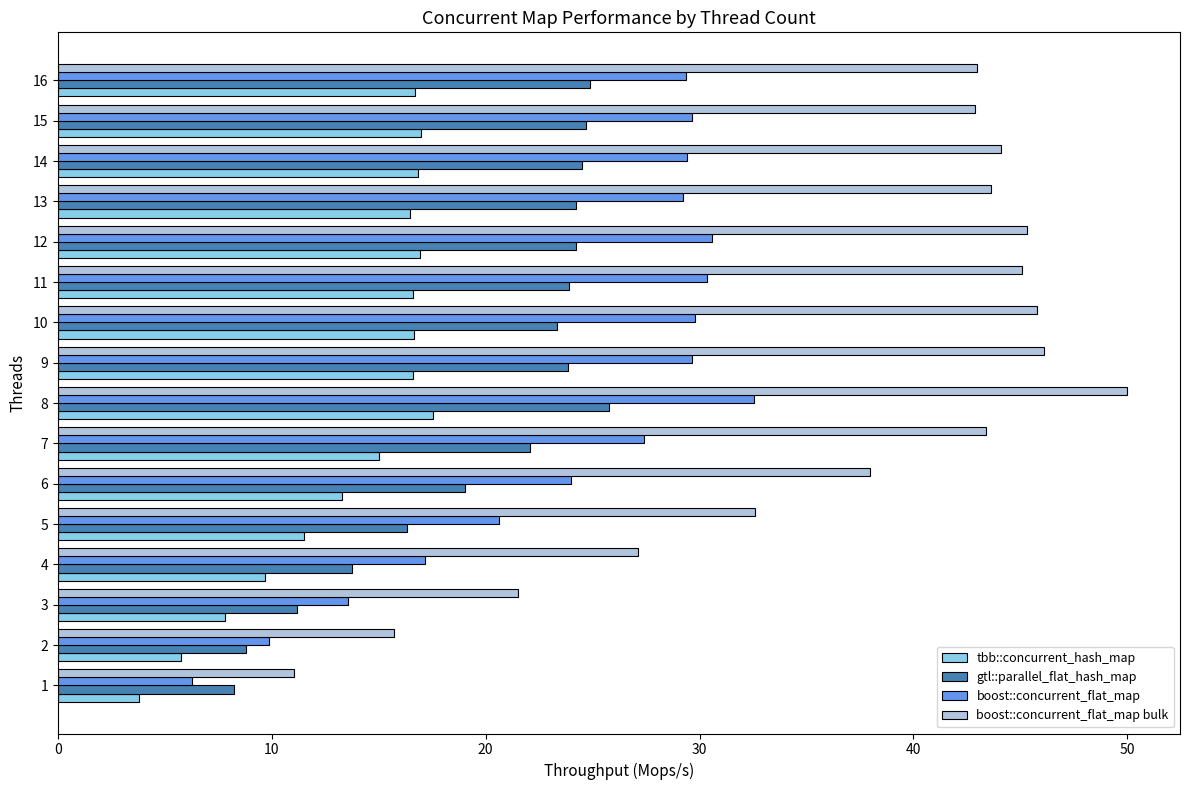

The boost::concurrent_flat_map bulk series shows 7.7 at 10. True or false?

False